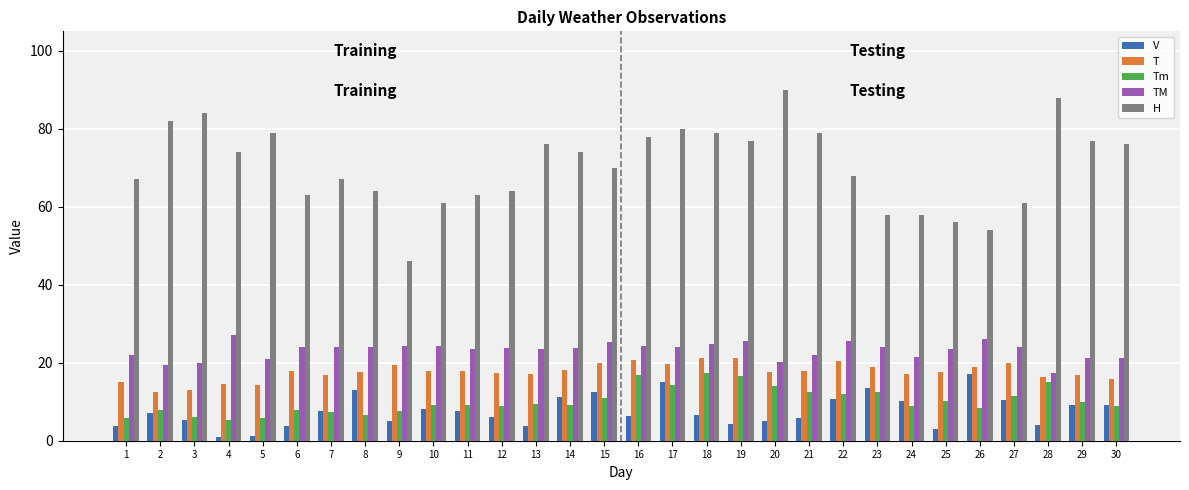

What is the sum of the T values at 17 and 10?

37.5